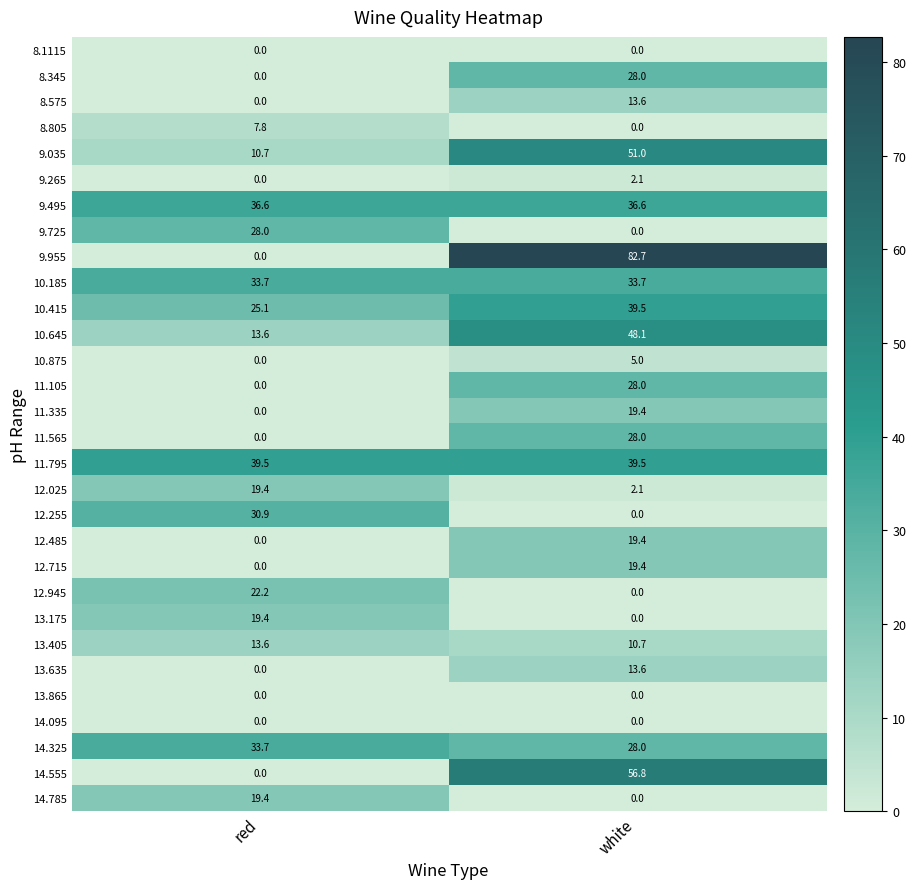

Count the number of data series in this chart.

30